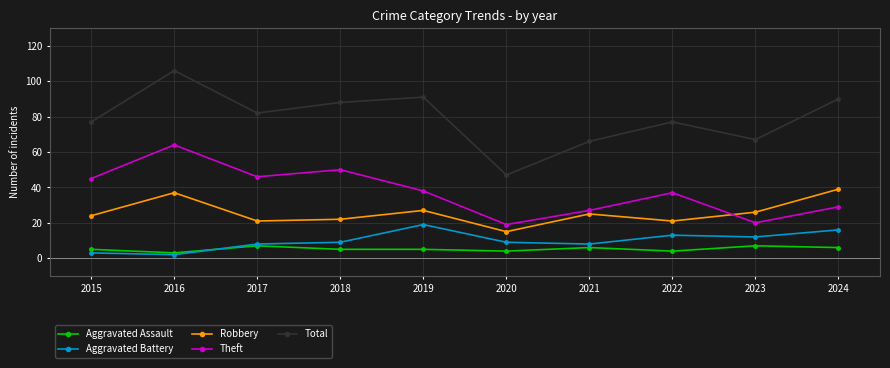

What are all the series names shown in the legend?

Aggravated Assault, Aggravated Battery, Robbery, Theft, Total